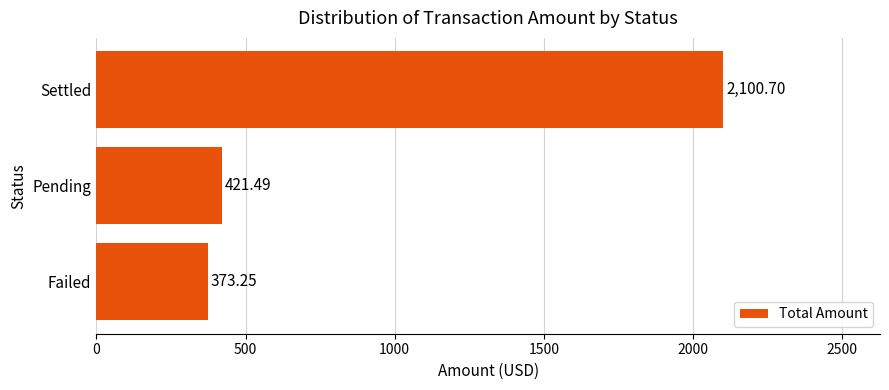

Which label corresponds to the smallest value in the chart?

Failed